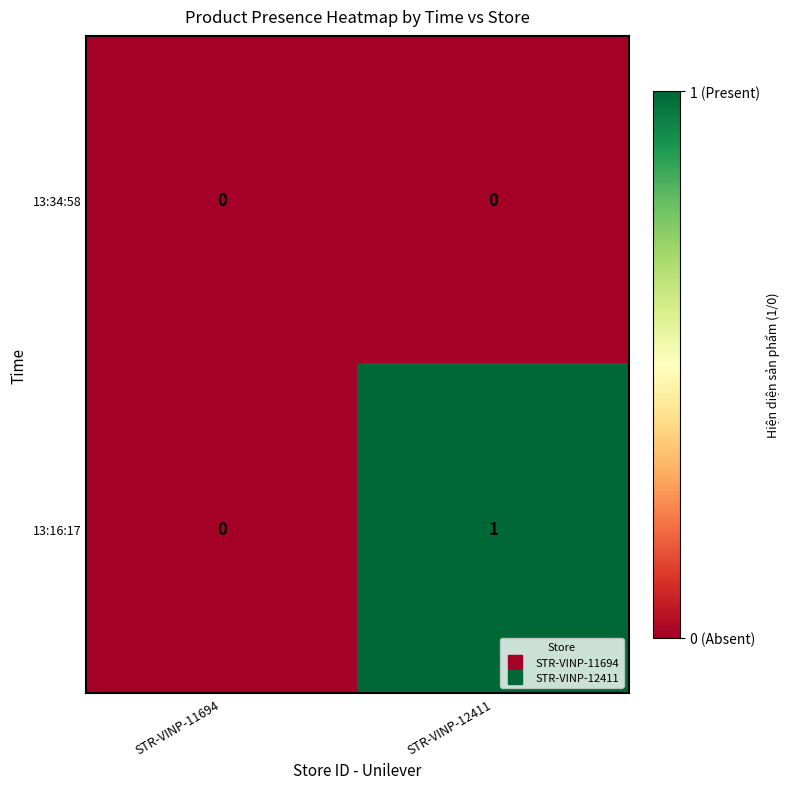

At which label does 13:16:17 reach its peak?

STR-VINP-12411